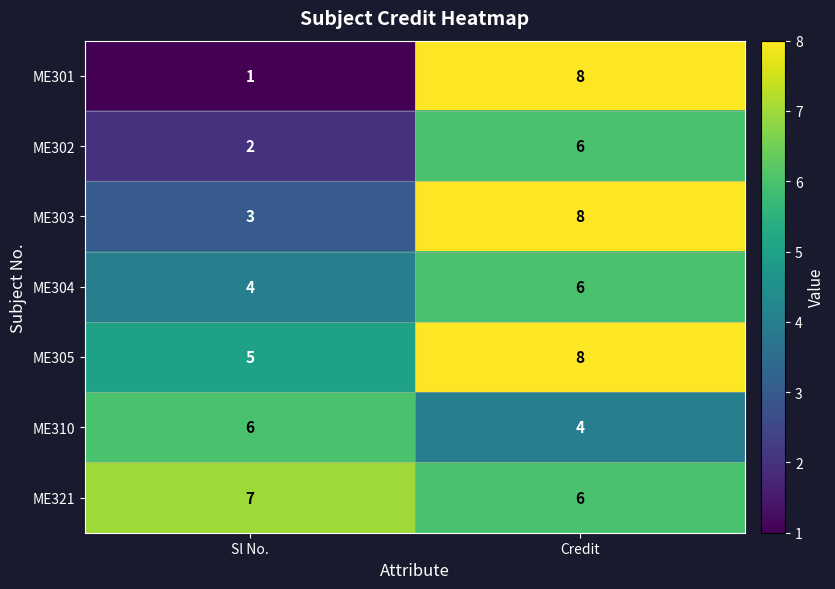

Reading left to right, extract all data points from this chart.

ME301: 1	8
ME302: 2	6
ME303: 3	8
ME304: 4	6
ME305: 5	8
ME310: 6	4
ME321: 7	6